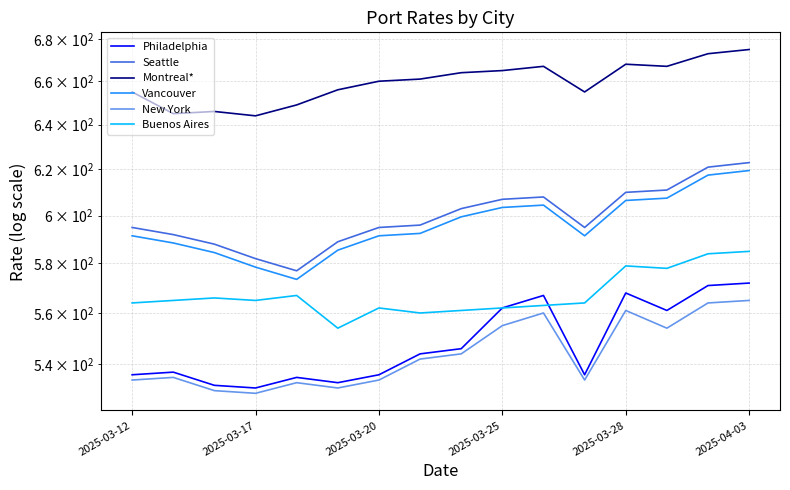

How many data points in Philadelphia are above 544?

7